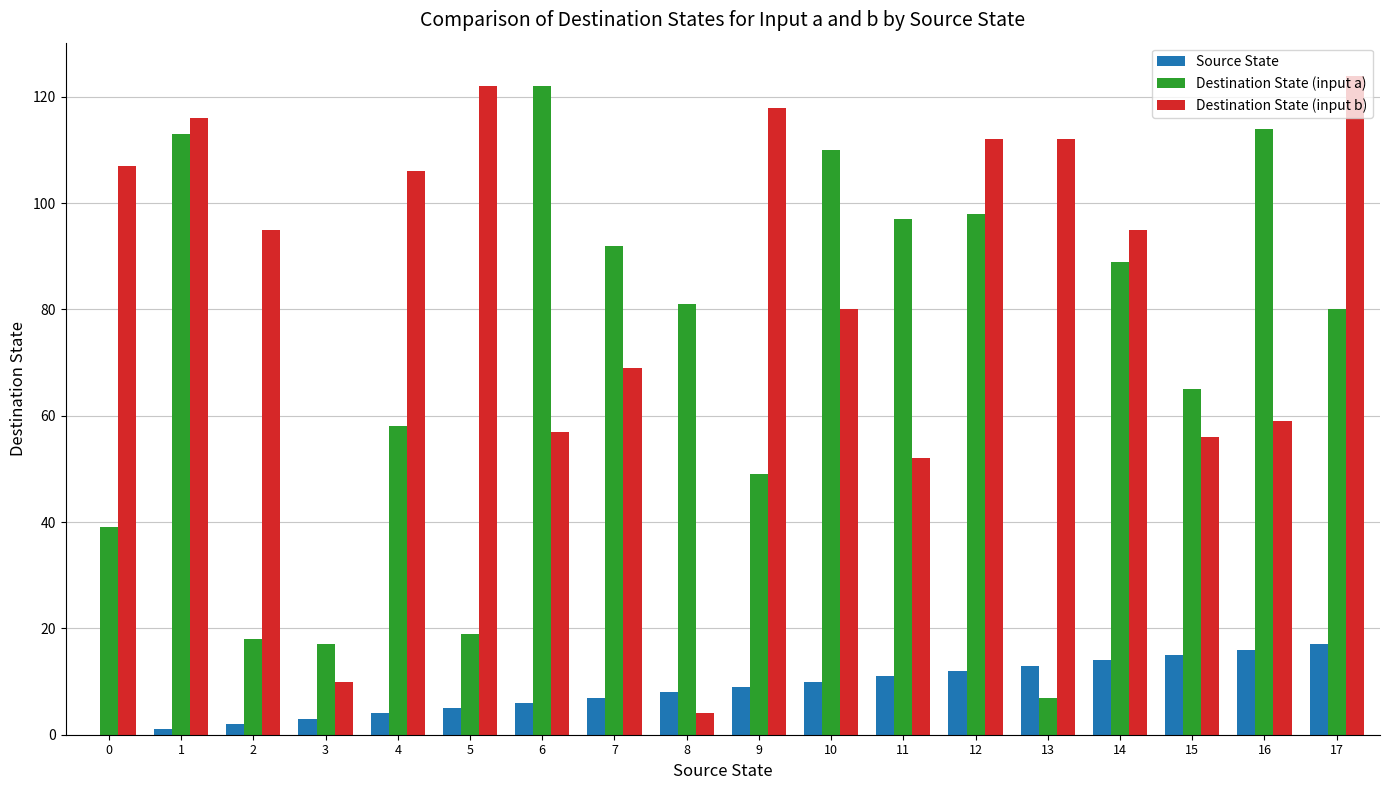

What is the spread (max minus min) of values at 6?

116